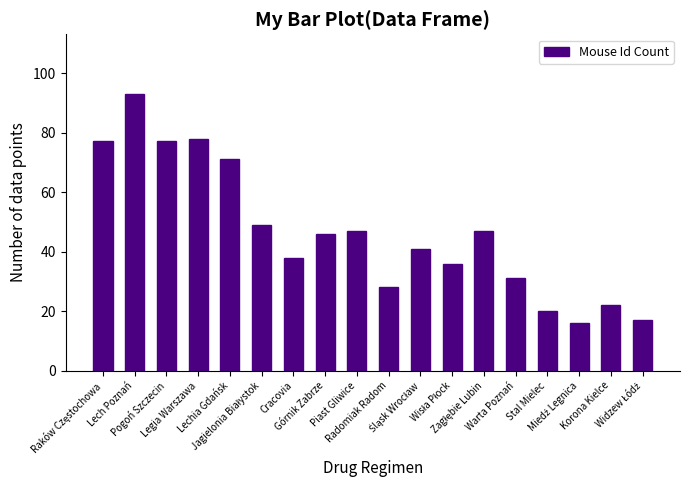

What is the value of the 2nd bar from the left?

93